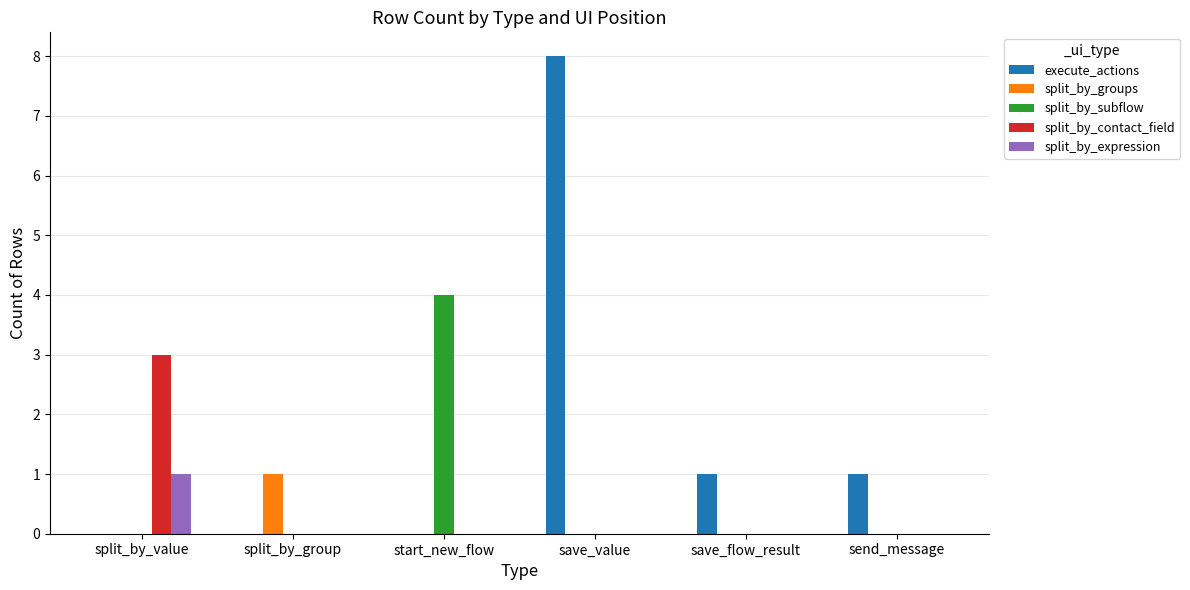

Reading left to right, transcribe all the data shown in this chart.

execute_actions: split_by_value=0	split_by_group=0	start_new_flow=0	save_value=8	save_flow_result=1	send_message=1
split_by_groups: split_by_value=0	split_by_group=1	start_new_flow=0	save_value=0	save_flow_result=0	send_message=0
split_by_subflow: split_by_value=0	split_by_group=0	start_new_flow=4	save_value=0	save_flow_result=0	send_message=0
split_by_contact_field: split_by_value=3	split_by_group=0	start_new_flow=0	save_value=0	save_flow_result=0	send_message=0
split_by_expression: split_by_value=1	split_by_group=0	start_new_flow=0	save_value=0	save_flow_result=0	send_message=0